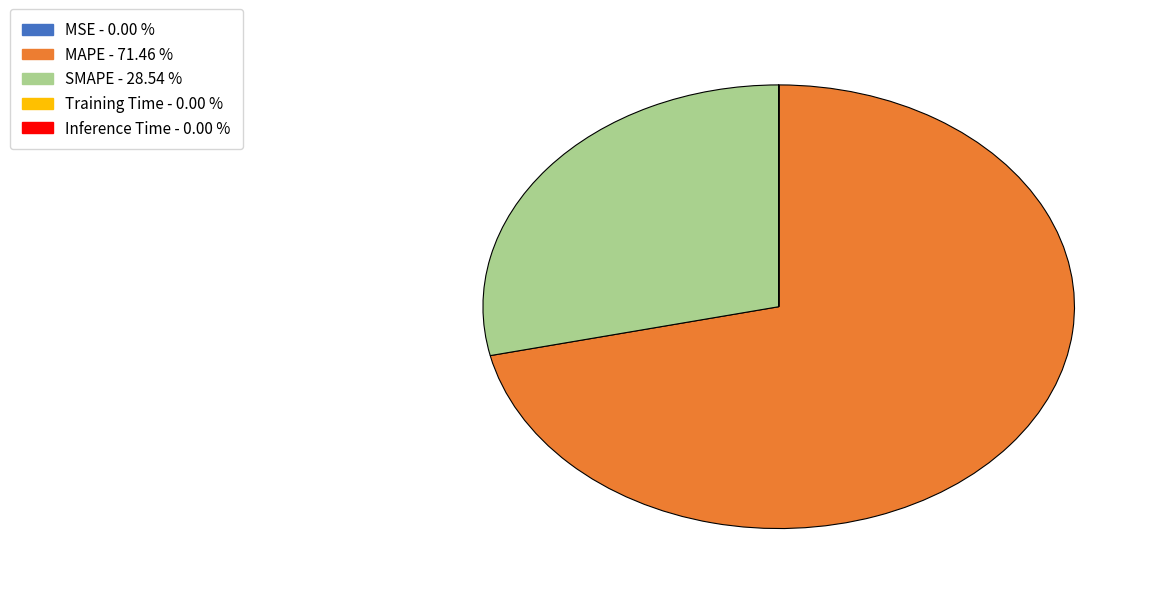

Approximately how many times larger is the value at MAPE compared to SMAPE?

2.5